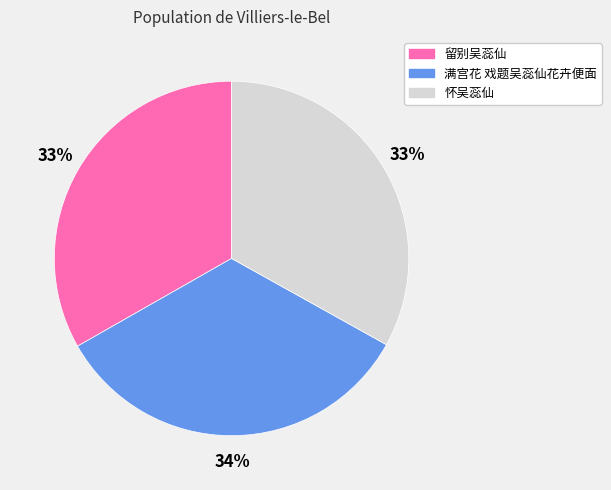

To the nearest percent, what portion does 满宫花 戏题吴蕊仙花卉便面 represent?

34%